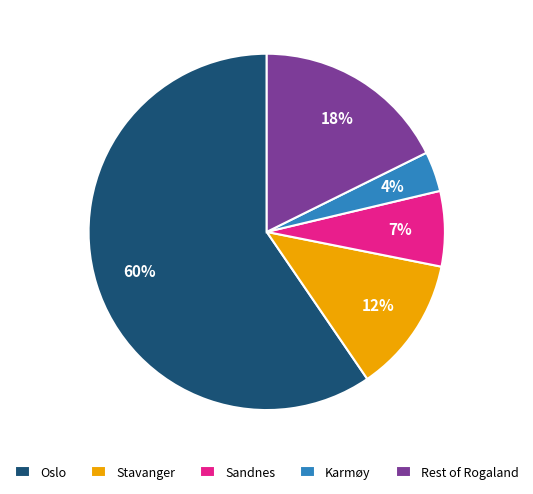

Is the sum of Stavanger and Sandnes greater than half?

No